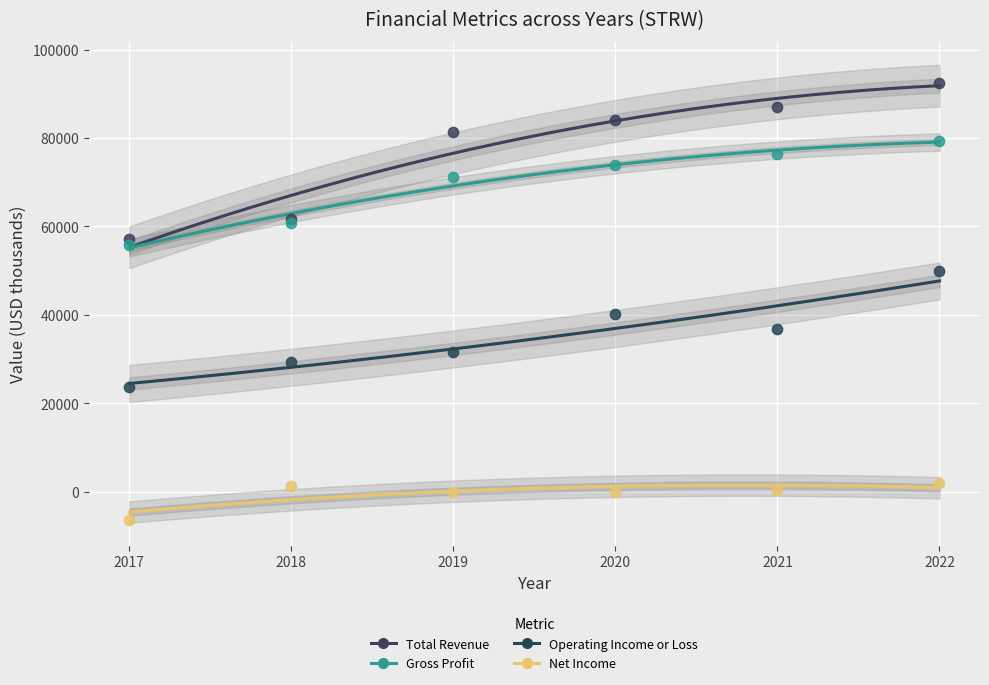

Which series reaches the maximum Y coordinate?

Total Revenue